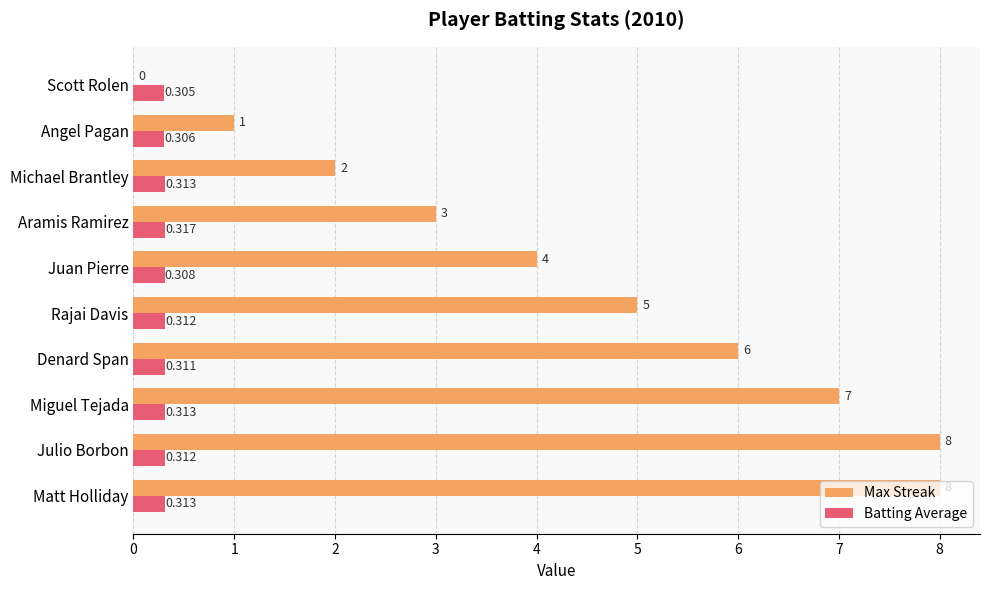

Which series has the largest total across all categories?

Max Streak